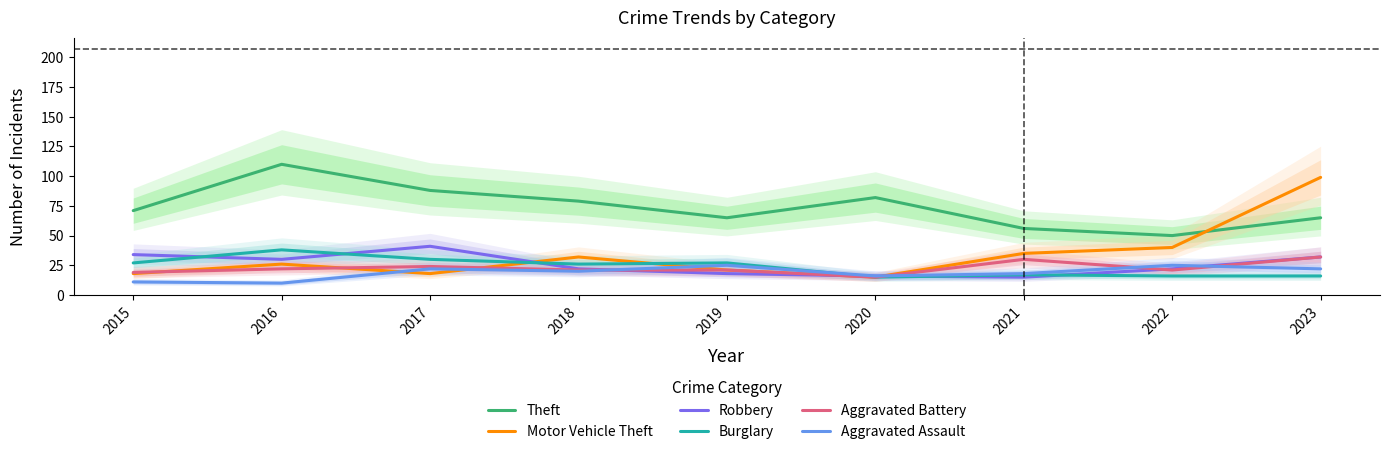

True or false: Robbery and Theft intersect in this chart.

False